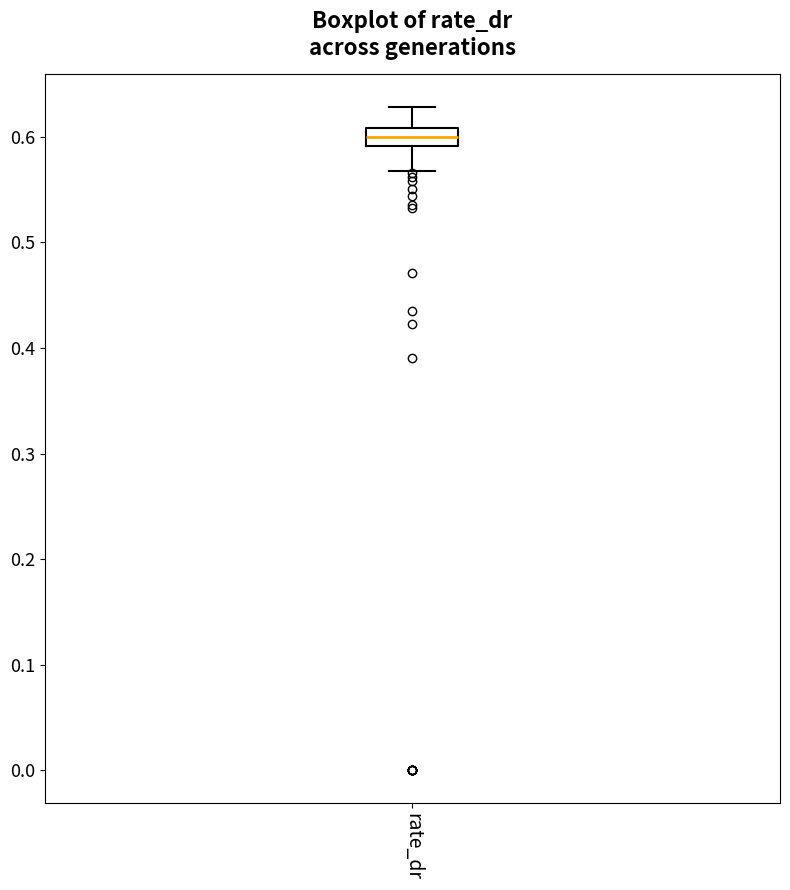

Where is the lower edge of the box for rate_dr on the y-axis? The values are not printed on the chart, so give them approximately, as read against the axis.

0.59